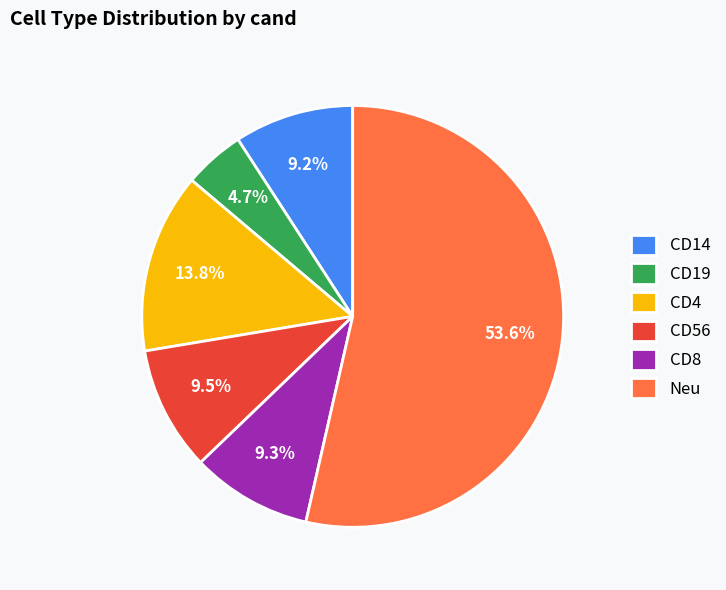

What is the smallest slice in the pie chart?

CD19